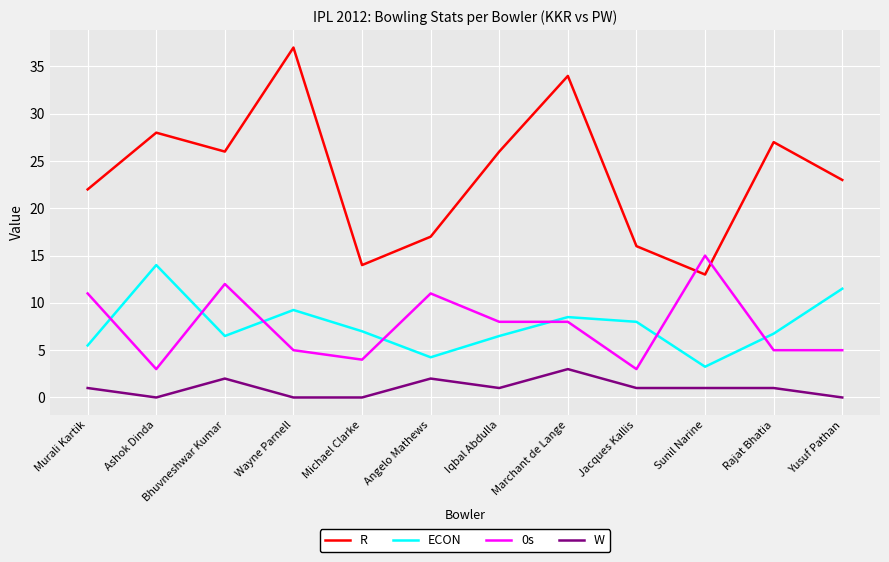

The R series shows 37.0 at Wayne Parnell. True or false?

True